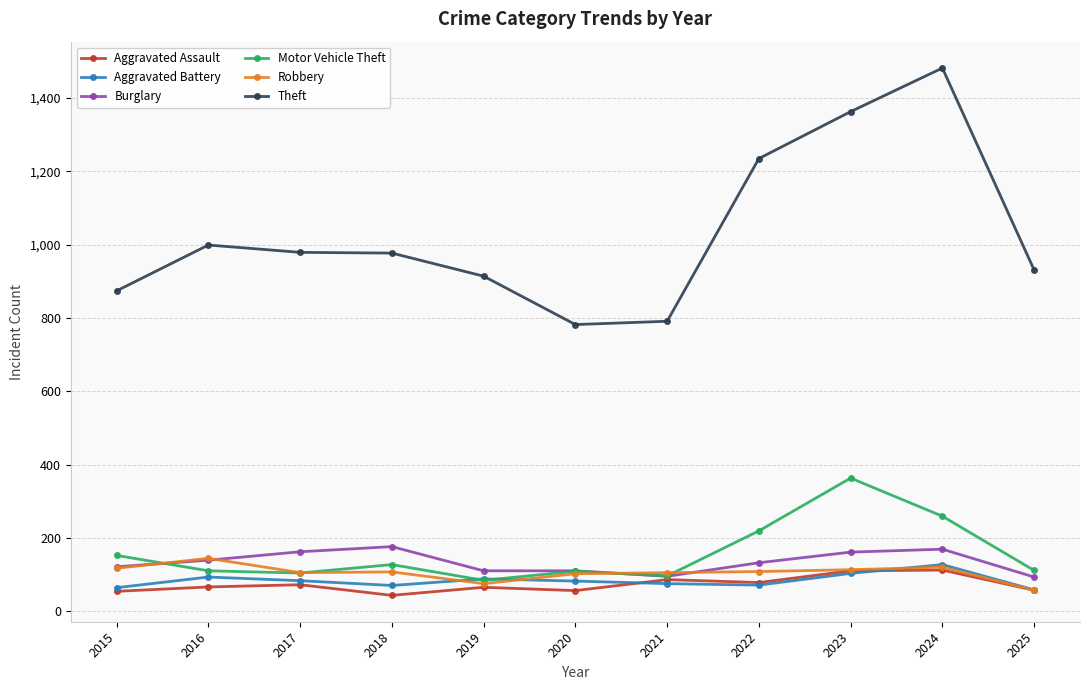

What is the value of the Motor Vehicle Theft point at the 9th from the left?

363